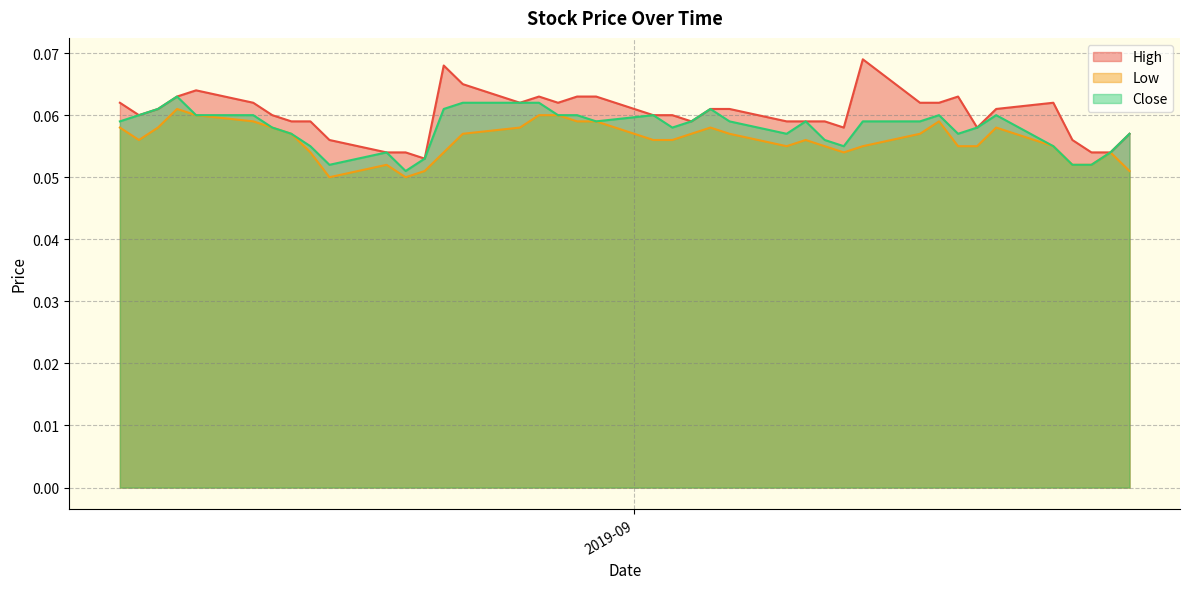

What is the label of the 28th point from the left?

2019-09-11